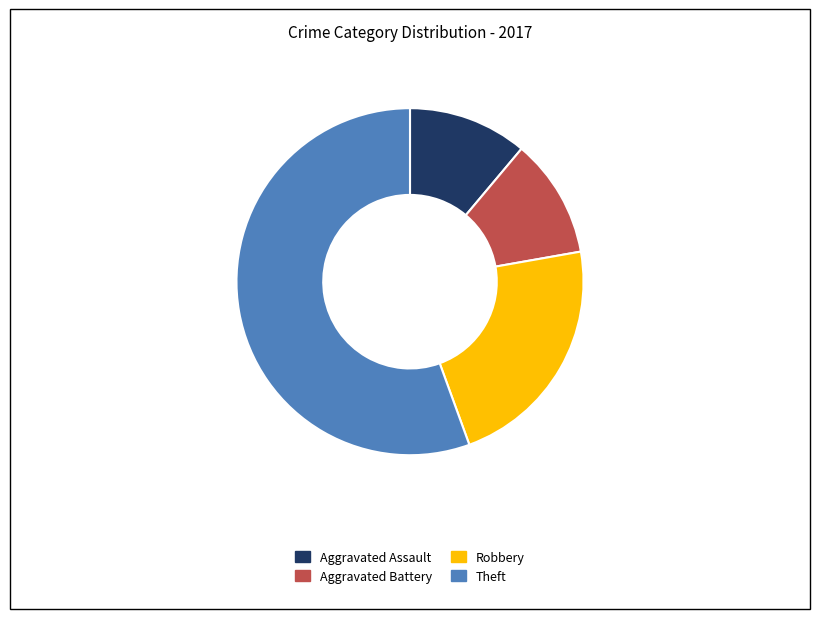

Does any single category account for the majority?

Yes